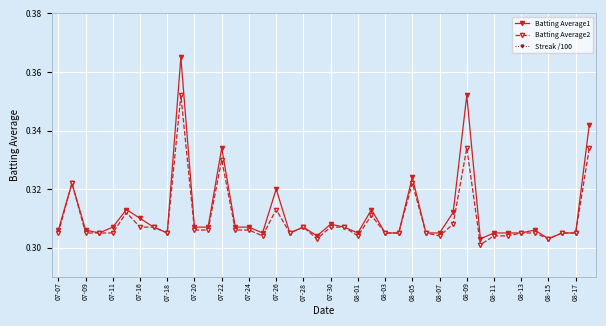

True or false: Batting Average1 has more than 2 points higher than both neighbors.

True